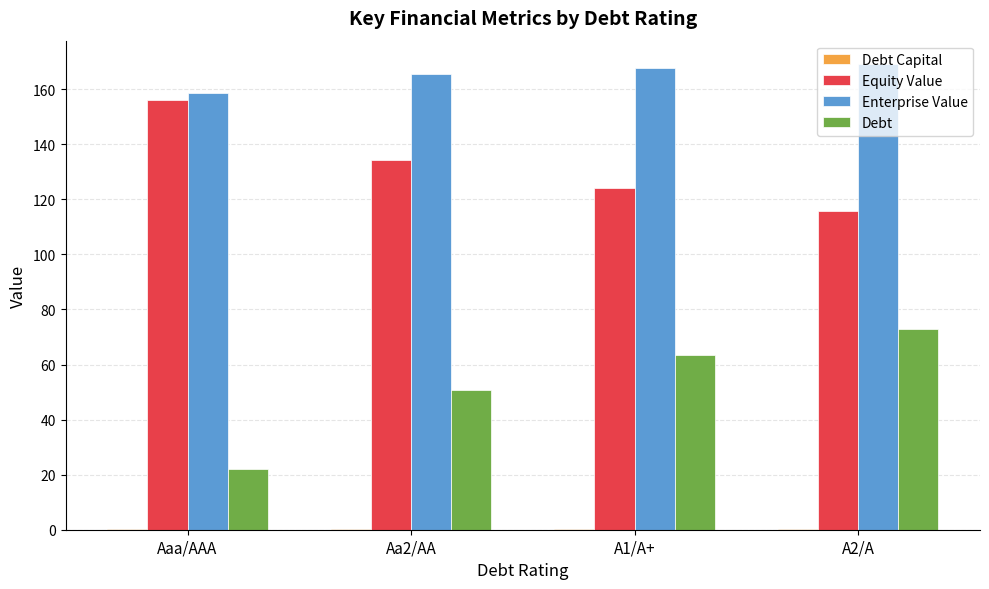

Which series has the largest total across all categories?

Enterprise Value